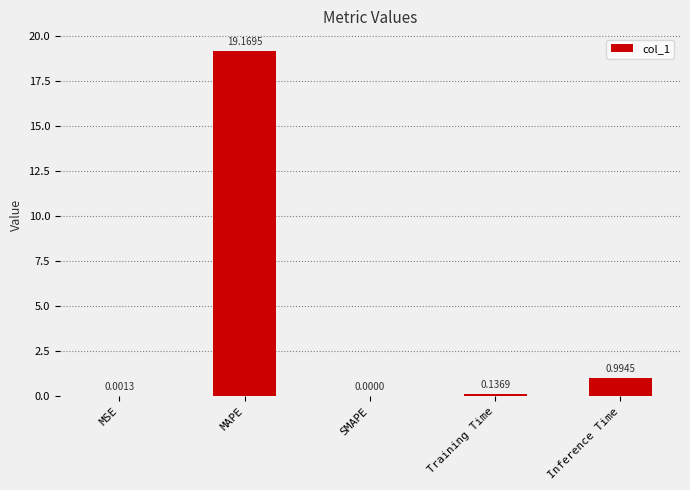

Where is the data nearest to the value 9?

Inference Time